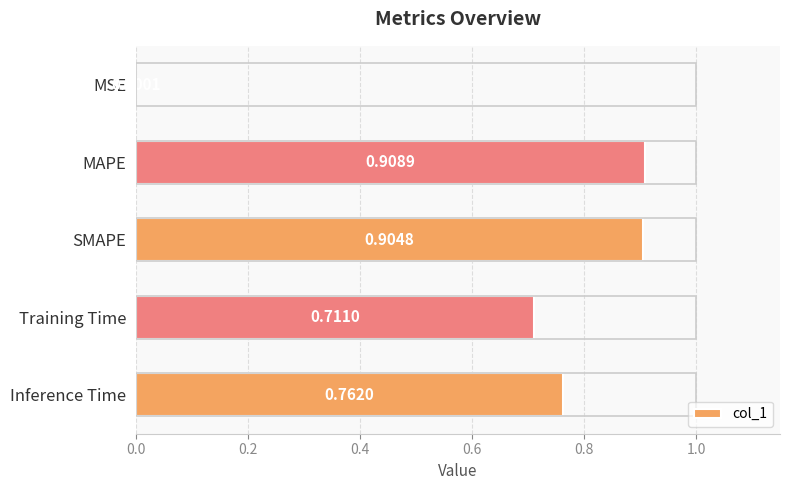

What is the sum of all values?

3.3